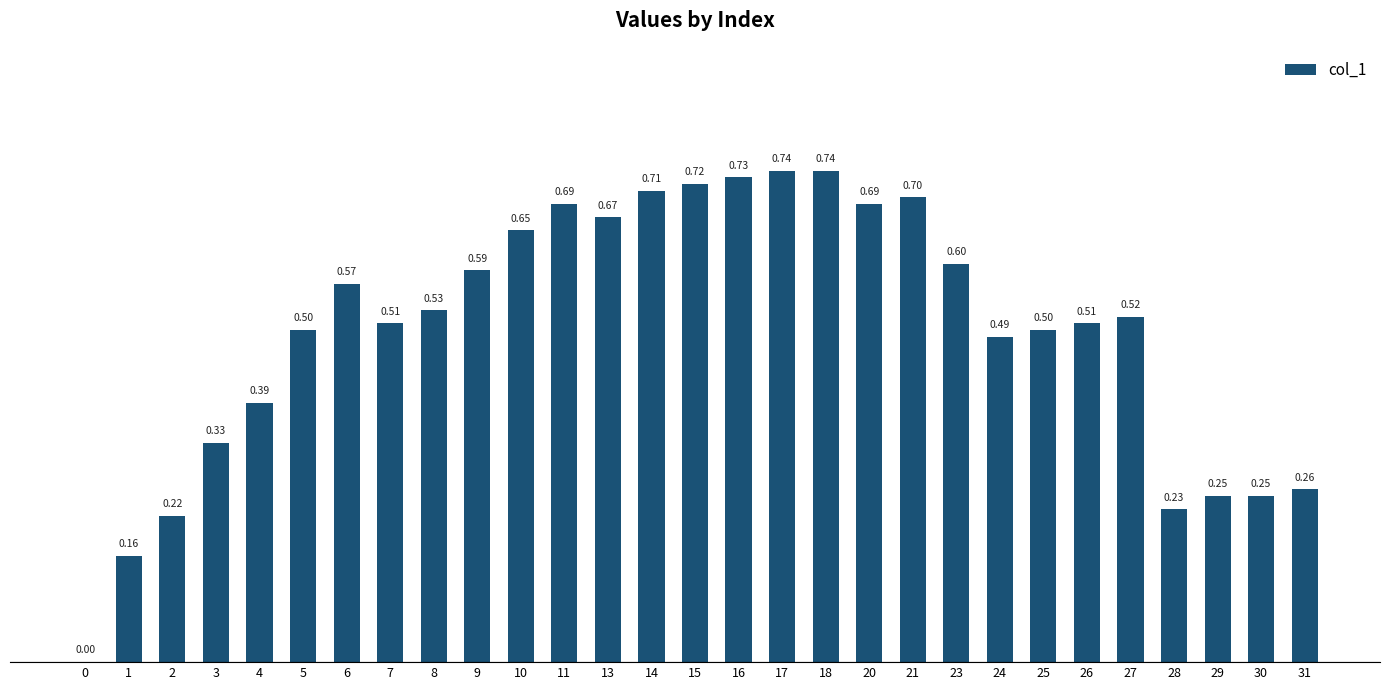

What value does the data have at 10?

0.7